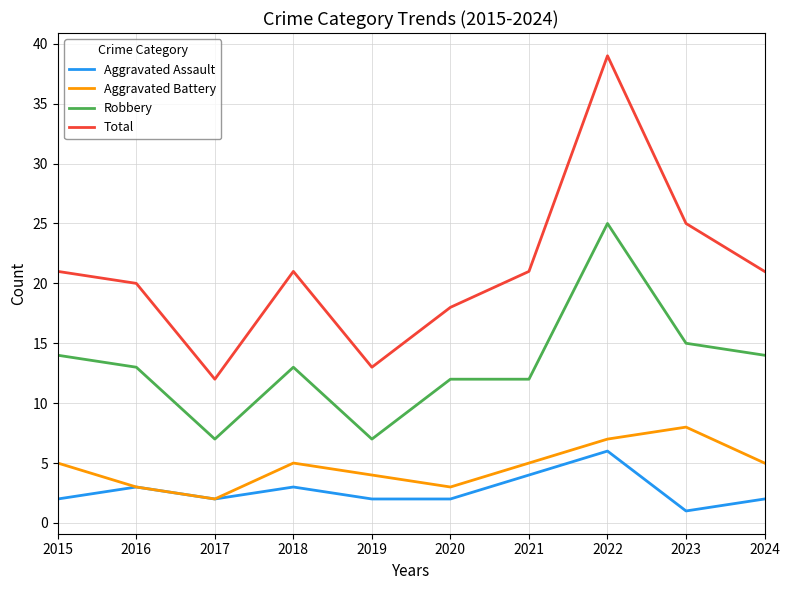

At which label does Aggravated Battery reach its minimum?

2017